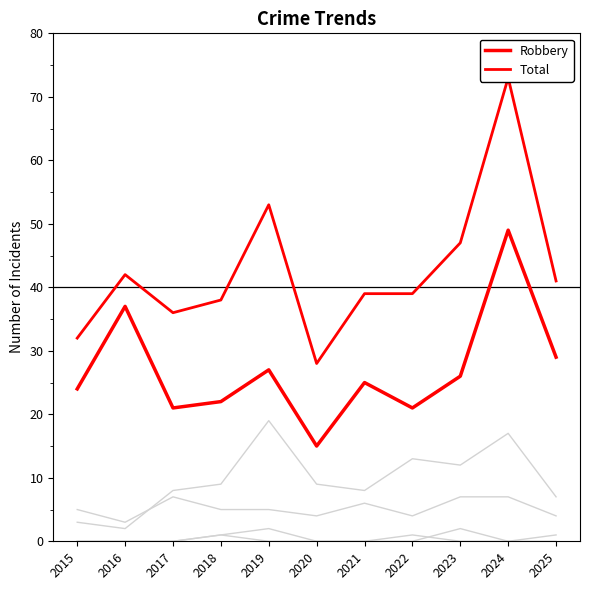

At 2016, list the series in order from smallest to largest.

Criminal Sexual Assault, Homicide, Aggravated Battery, Aggravated Assault, Robbery, Total